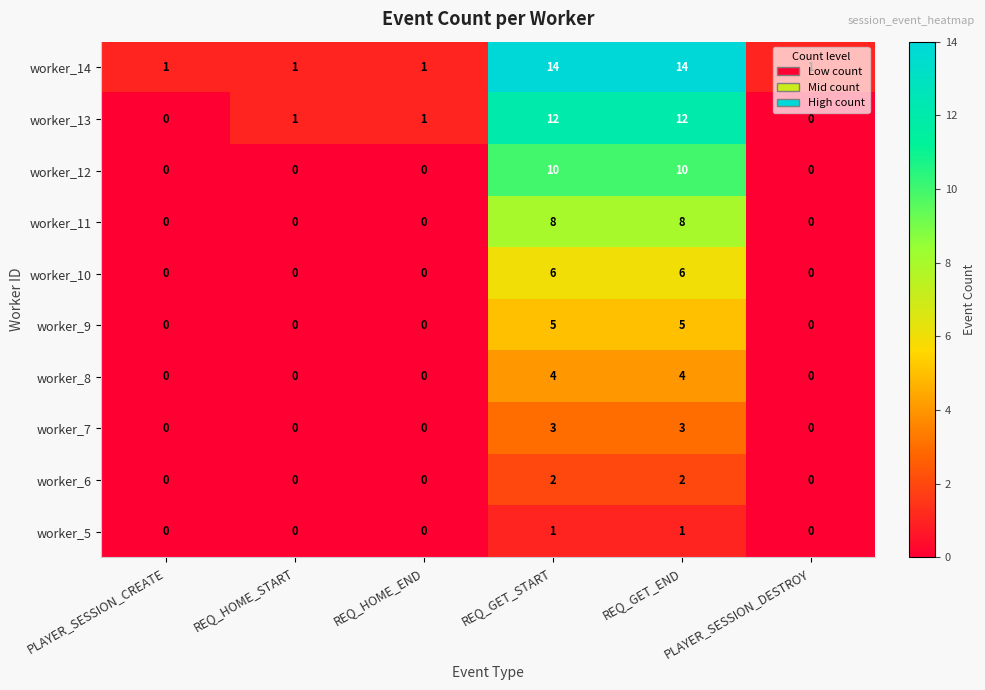

What is the difference between the maximum and second lowest values in the worker_10 series?

6